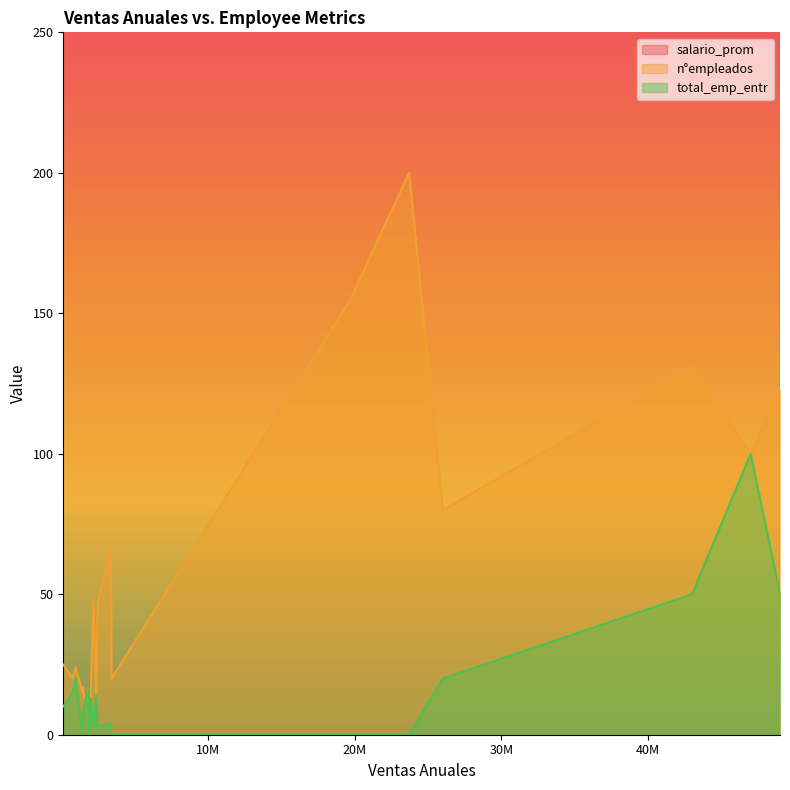

Is it true that total_emp_entr equals 48 at 13?

False